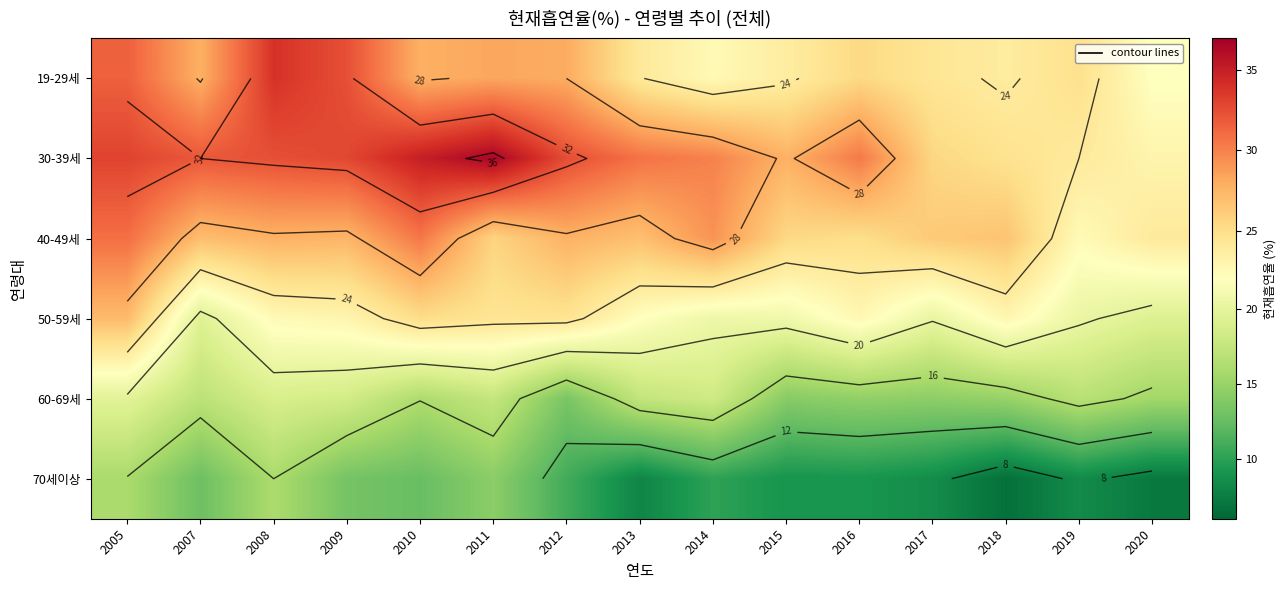

At which label is 70세이상 closest to 11?

2012